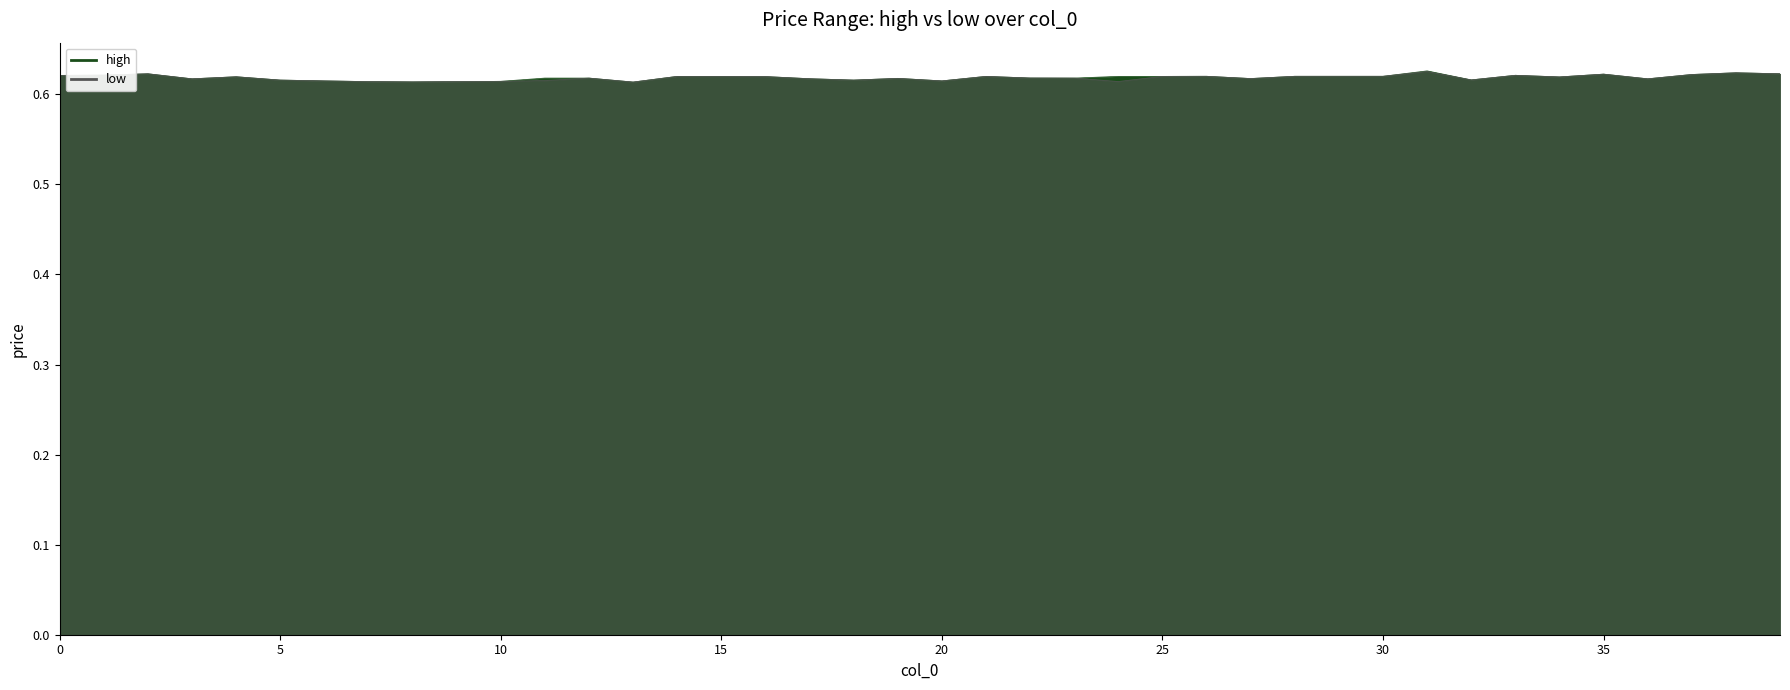

Count the number of data series in this chart.

2